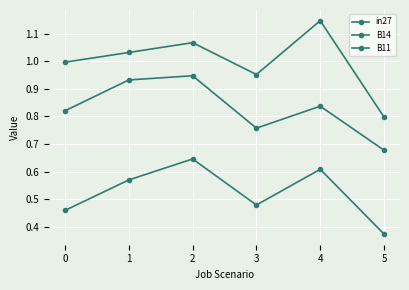

At how many categories does at least one series exceed 1?

3